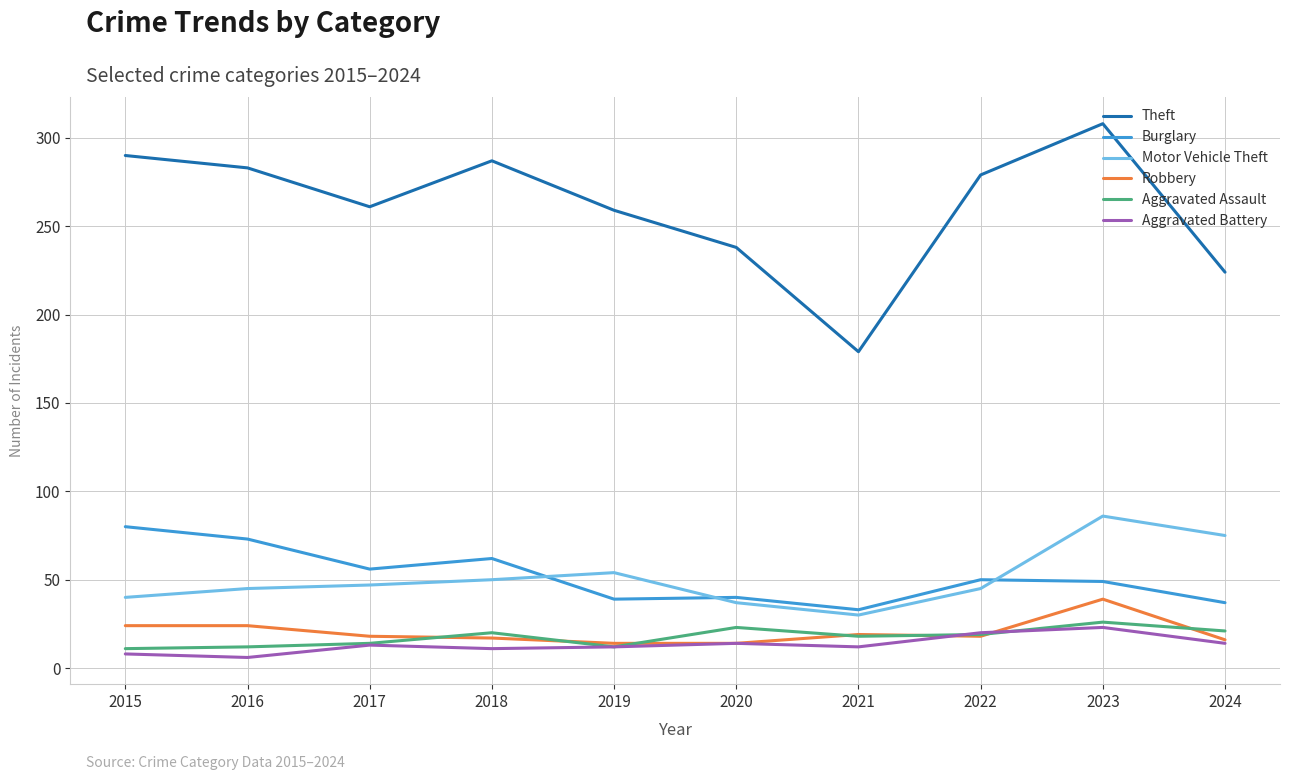

What is the smallest value displayed?

6